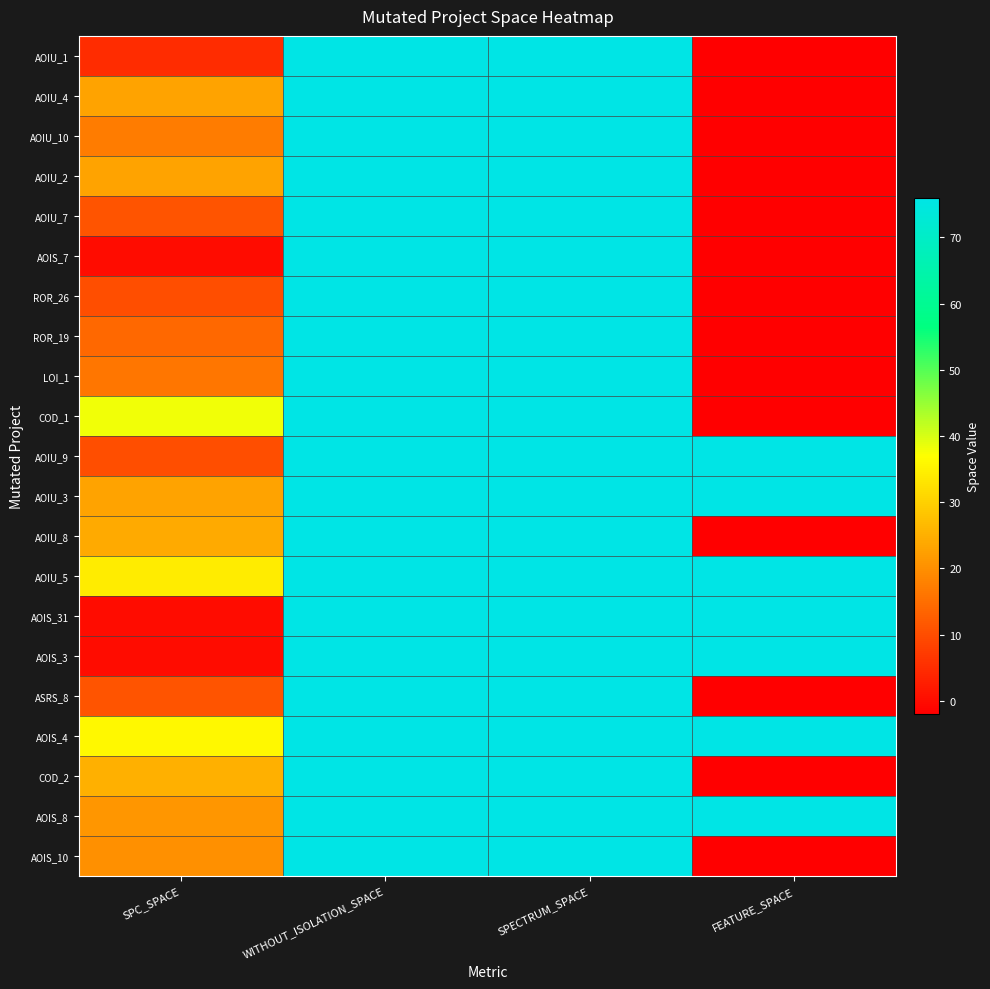

Which series changed the most between SPECTRUM_SPACE and FEATURE_SPACE?

AOIU_1